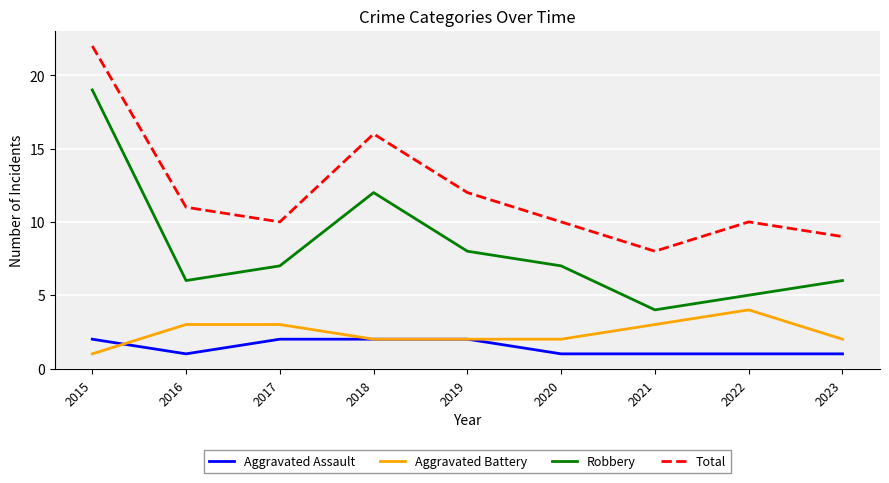

Which series has the largest range (max minus min)?

Robbery